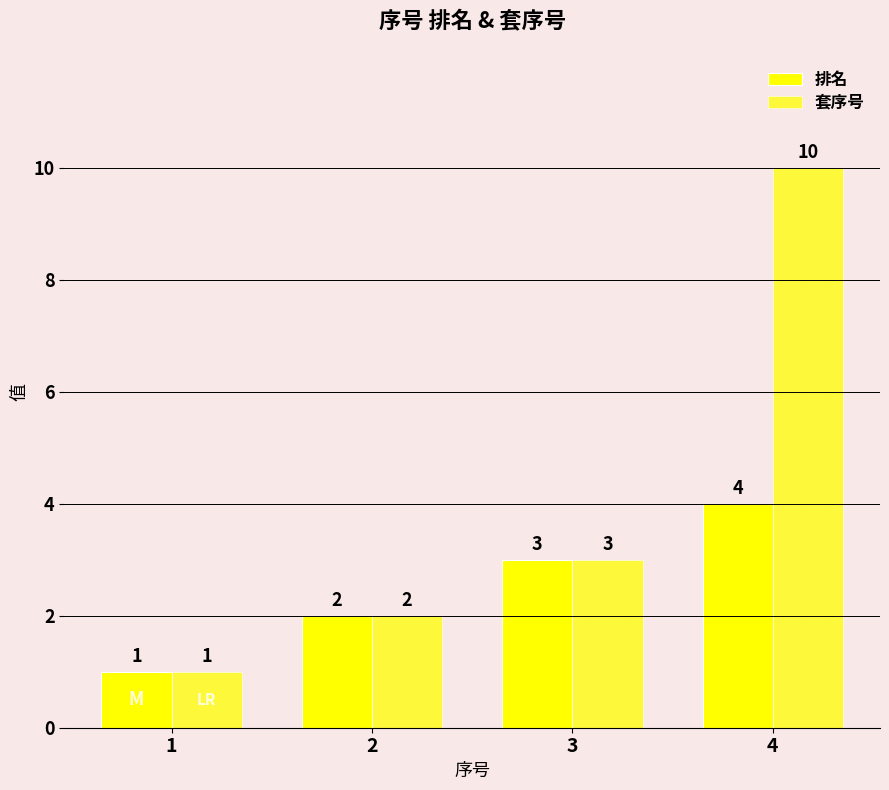

The value of 排名 at 3 is 1. True or false?

False